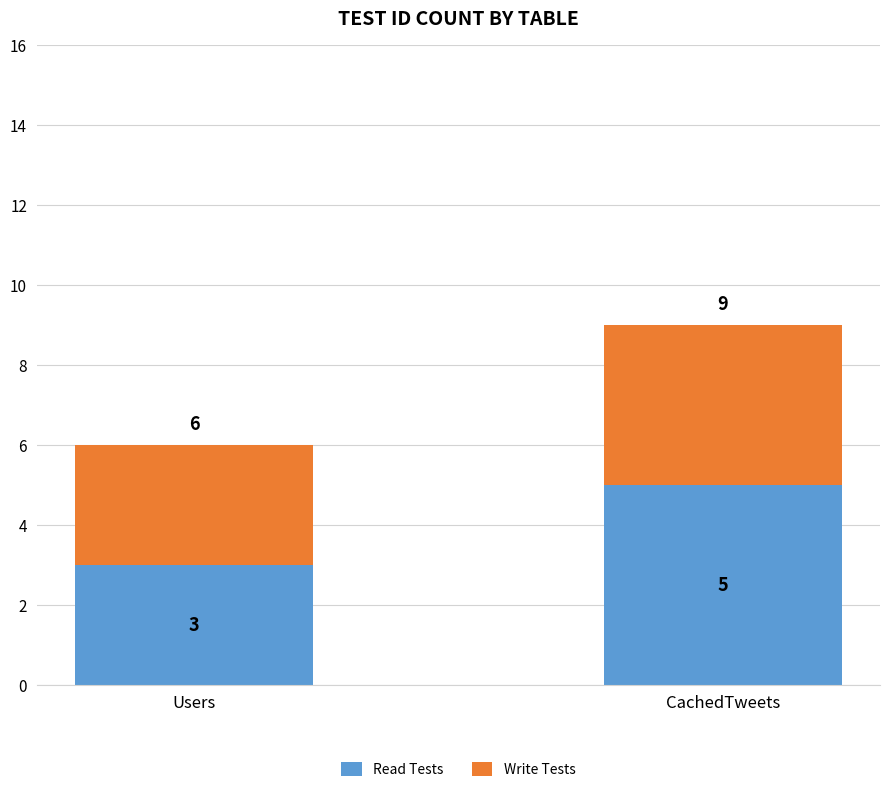

What are all the series names shown in the legend?

Read Tests, Write Tests